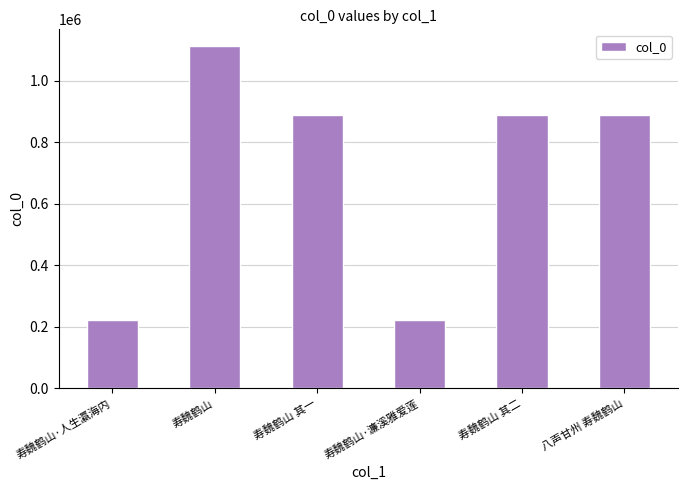

What is the average value?

703746